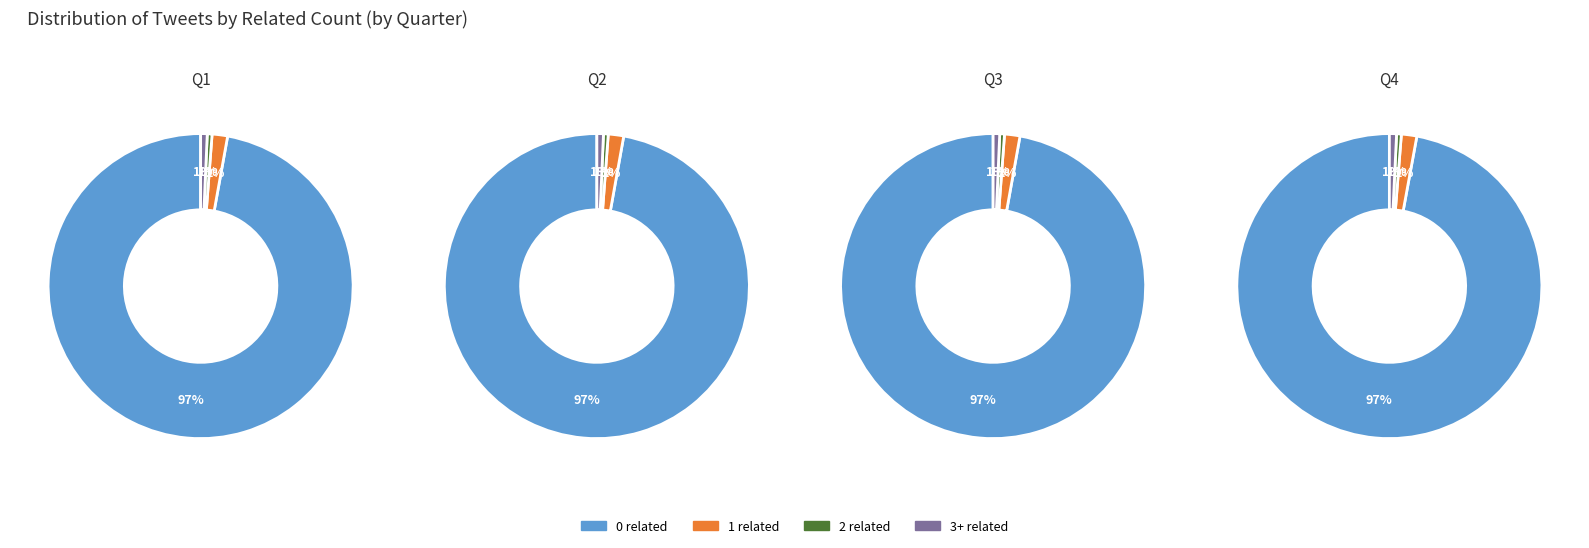

What is the smallest slice in the pie chart?

3 related